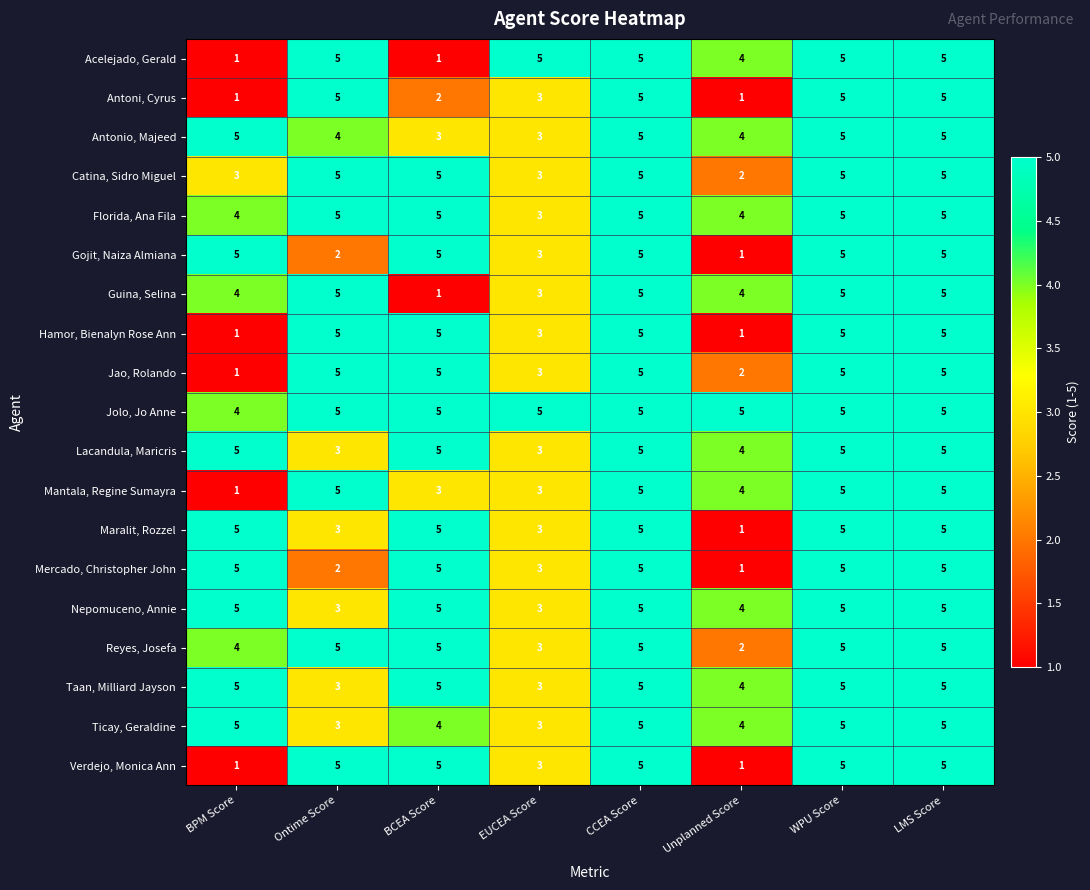

What is the total value across all series at WPU Score?

95